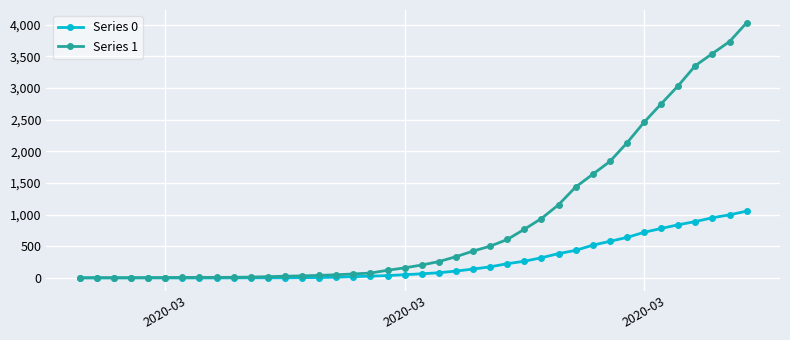

Rank the series by their average value, from highest to lowest.

Series 1, Series 0